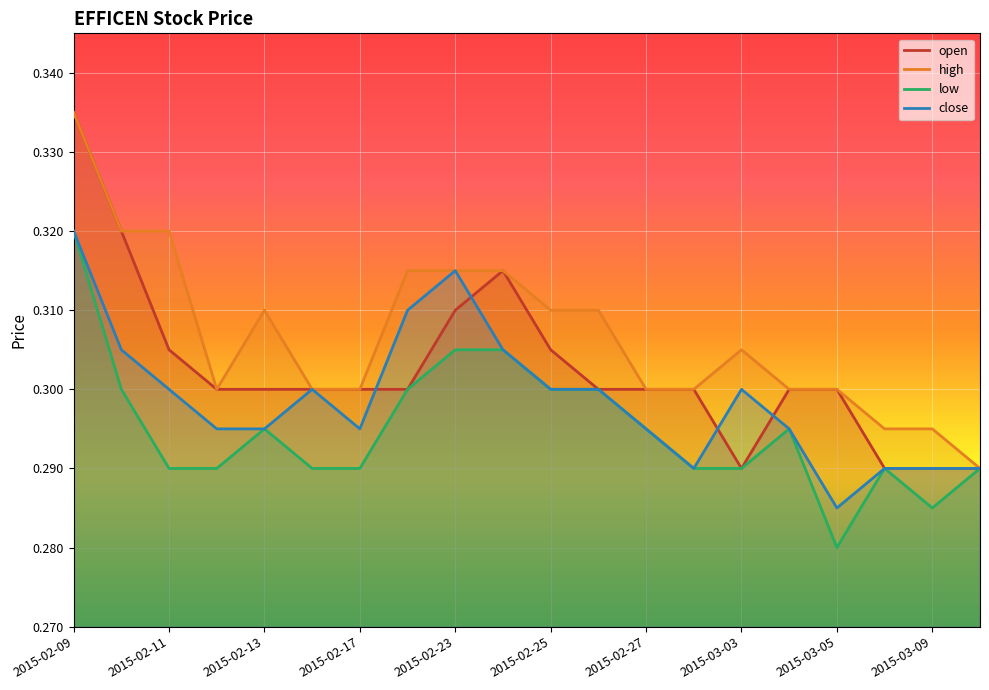

What is the sum of all low values?

5.9